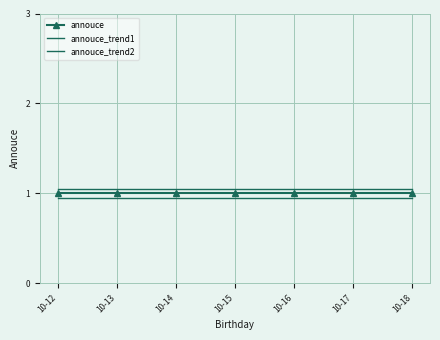

True or false: annouce_trend2 and annouce intersect in this chart.

False